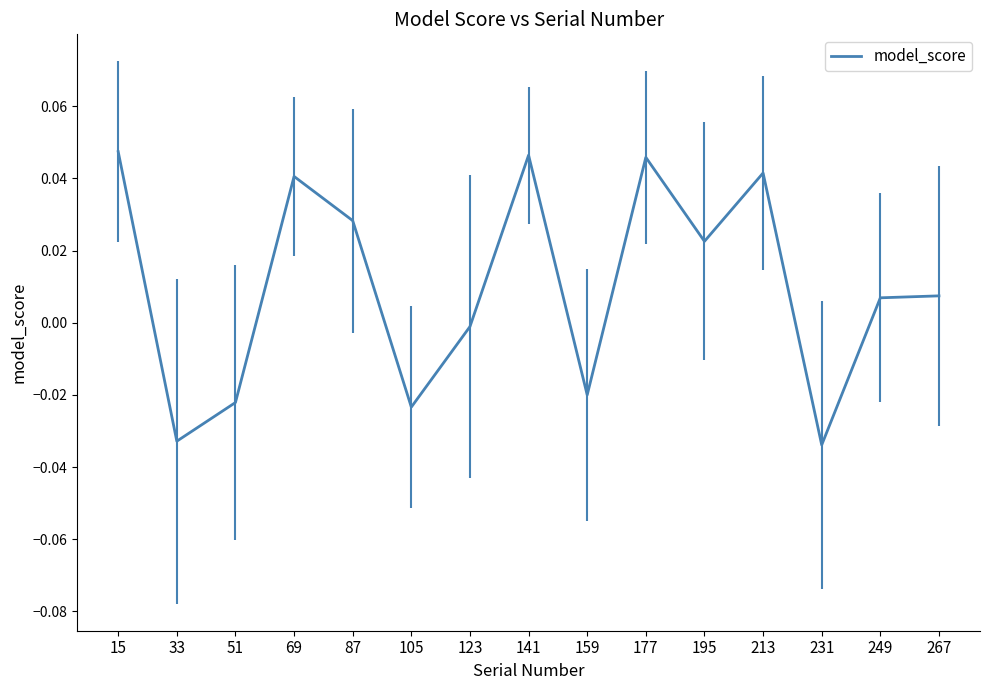

True or false: the data shows -0.0 at 105.

True